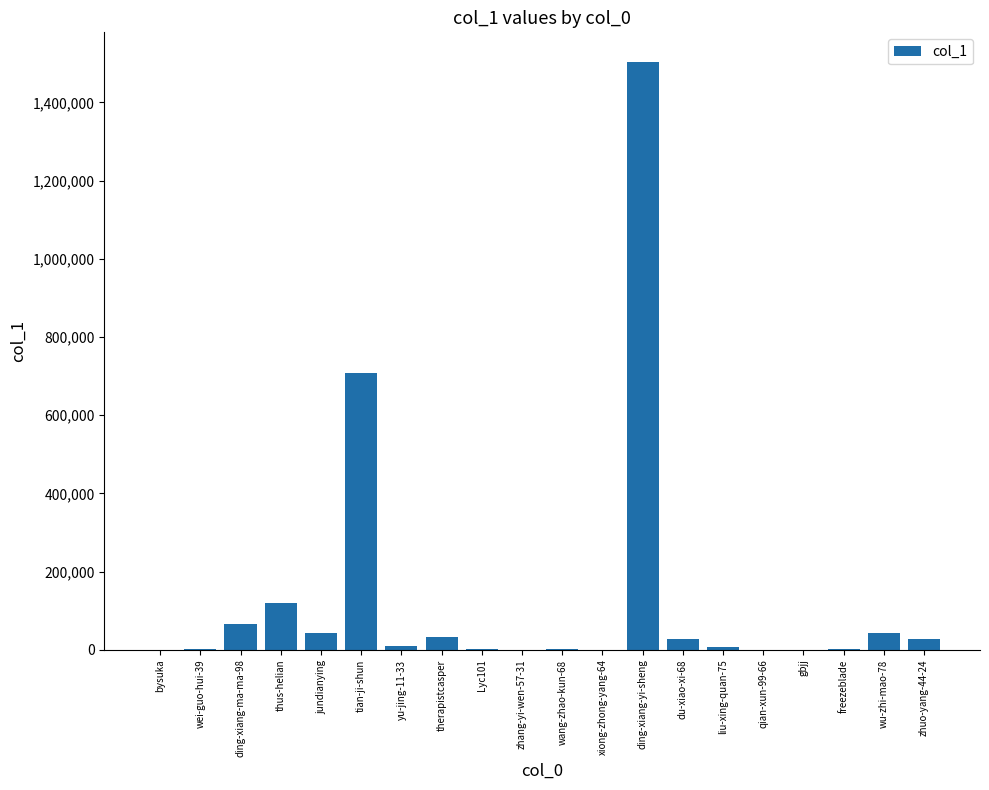

What is the greatest value displayed?

1504010